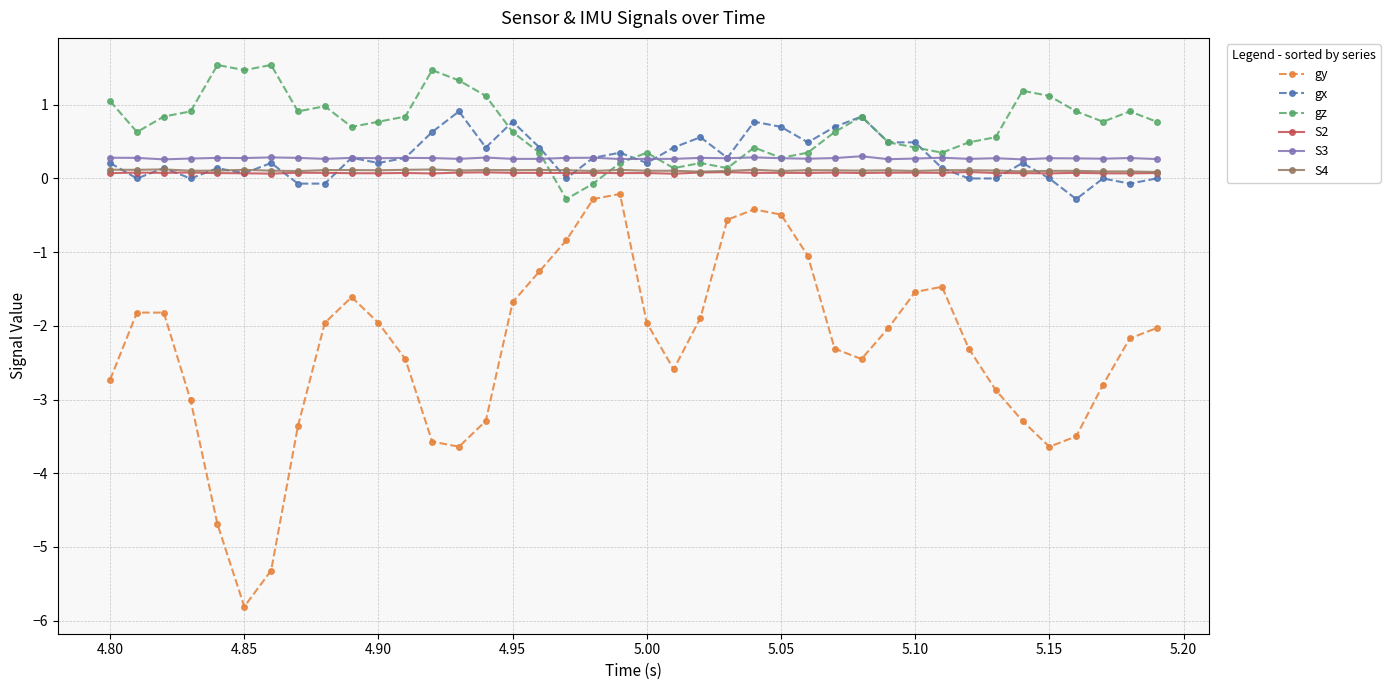

Which series has the largest total across all categories?

gz